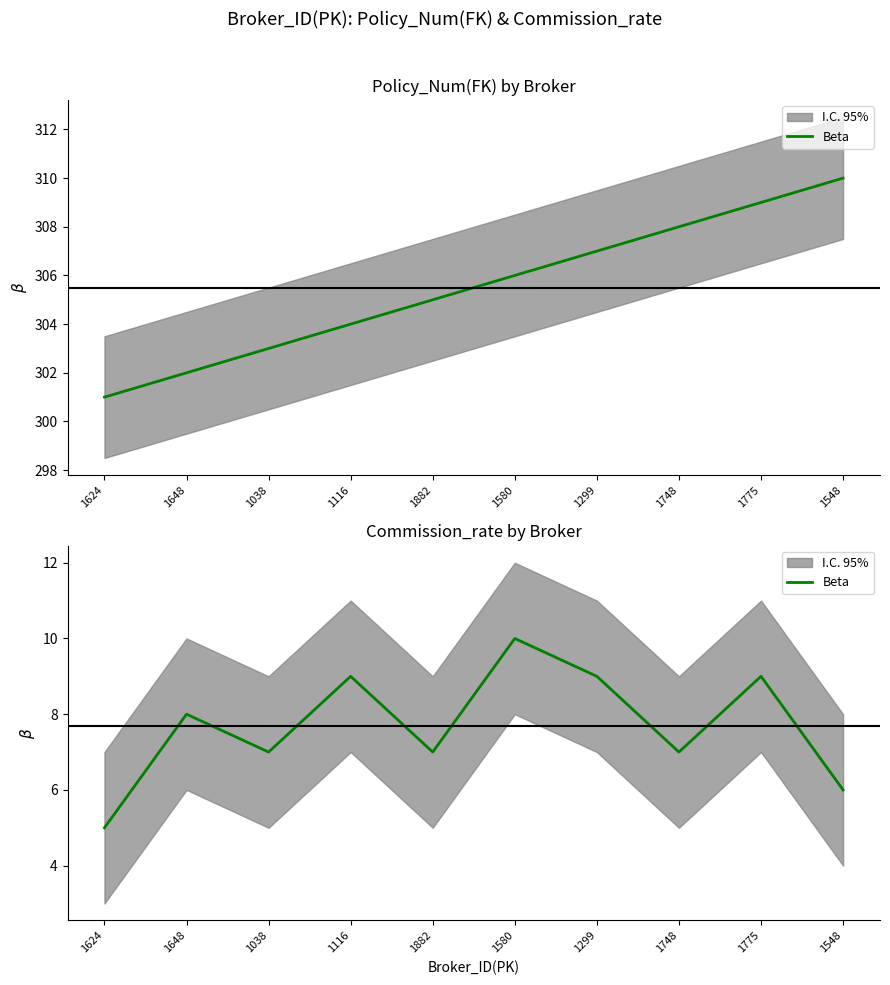

Where is the first local maximum?

1648